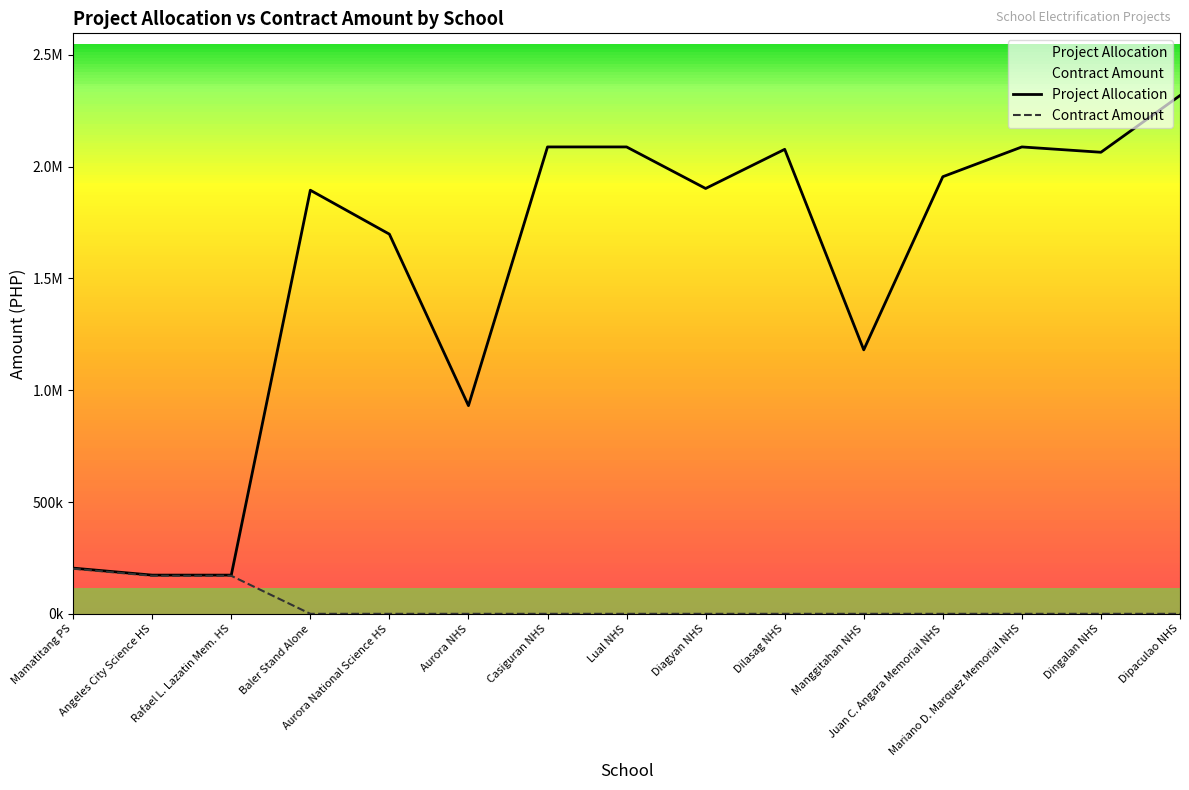

List the labels in order of Project Allocation value, largest first.

Dipaculao NHS, Casiguran NHS, Lual NHS, Mariano D. Marquez Memorial NHS, Dilasag NHS, Dingalan NHS, Juan C. Angara Memorial NHS, Diagyan NHS, Baler Stand Alone, Aurora National Science HS, Manggitahan NHS, Aurora NHS, Mamatitang PS, Angeles City Science HS, Rafael L. Lazatin Mem. HS